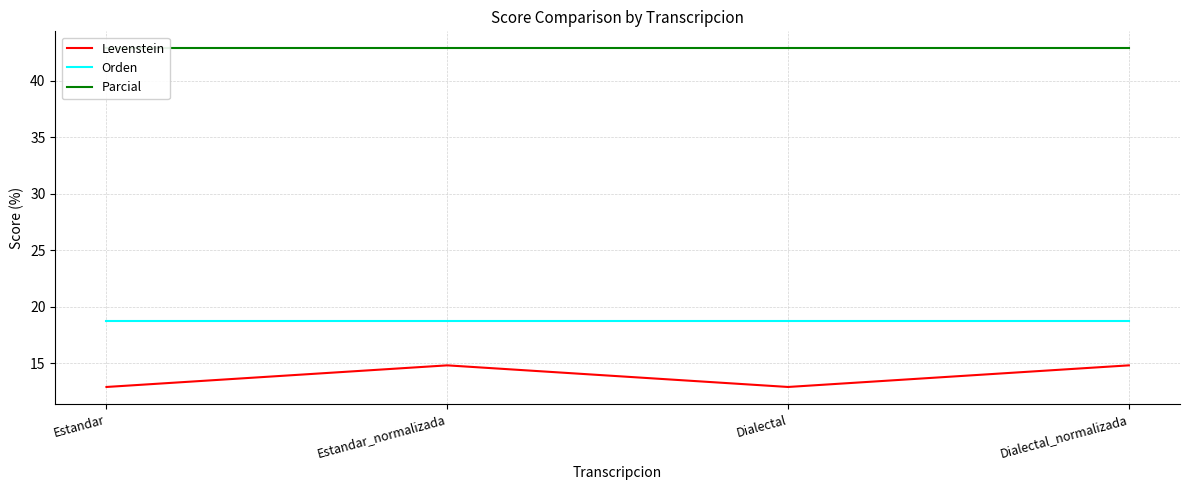

Reading right to left, transcribe all the data shown in this chart.

Levenstein: 14.8	12.9	14.8	12.9
Orden: 18.8	18.8	18.8	18.8
Parcial: 42.9	42.9	42.9	42.9